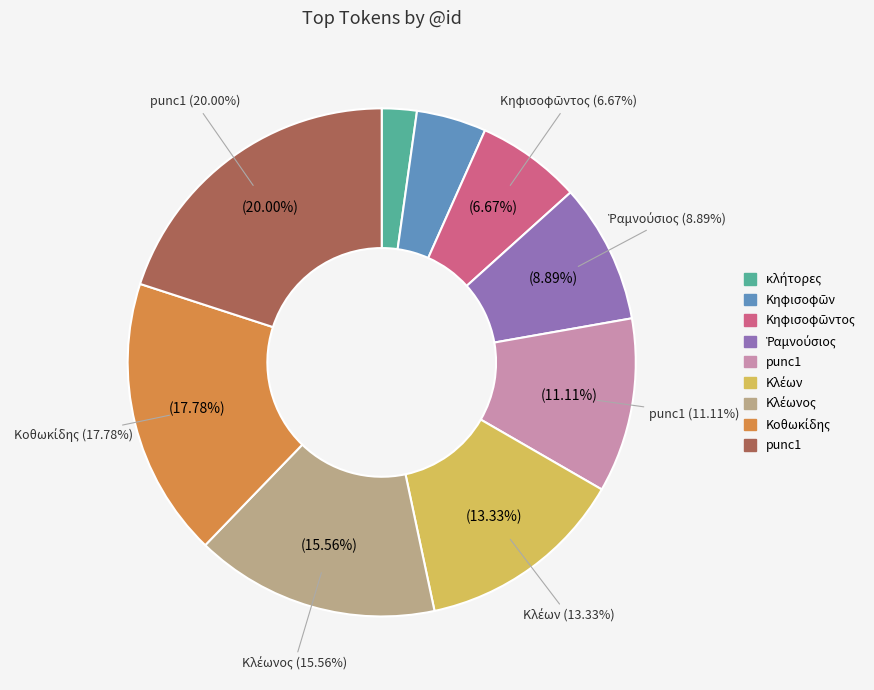

Is punc1 the majority of the pie?

No